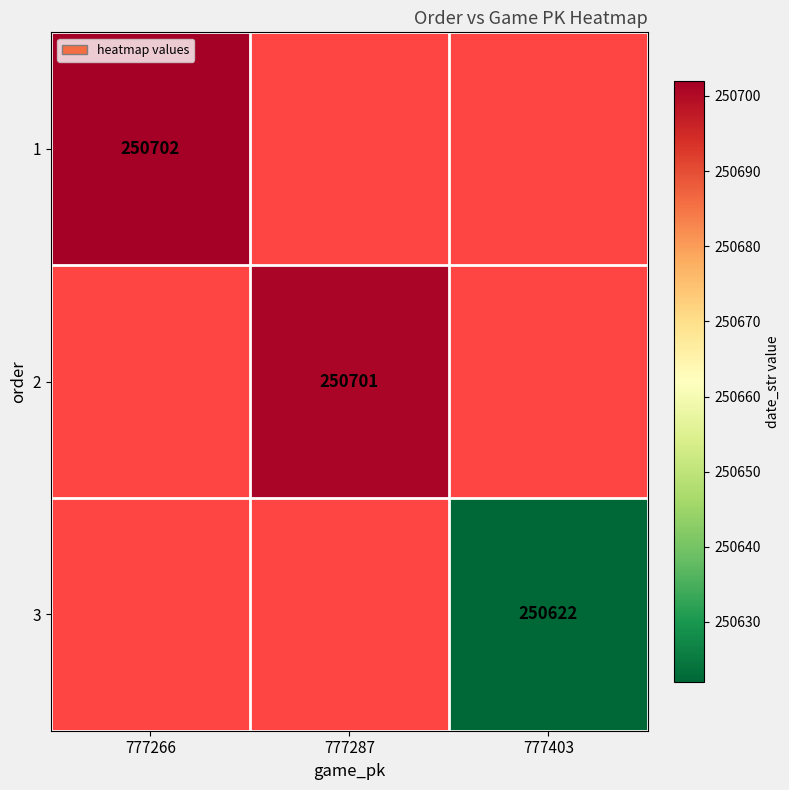

True or false: 2 has a value of 149331 at 777287.

False